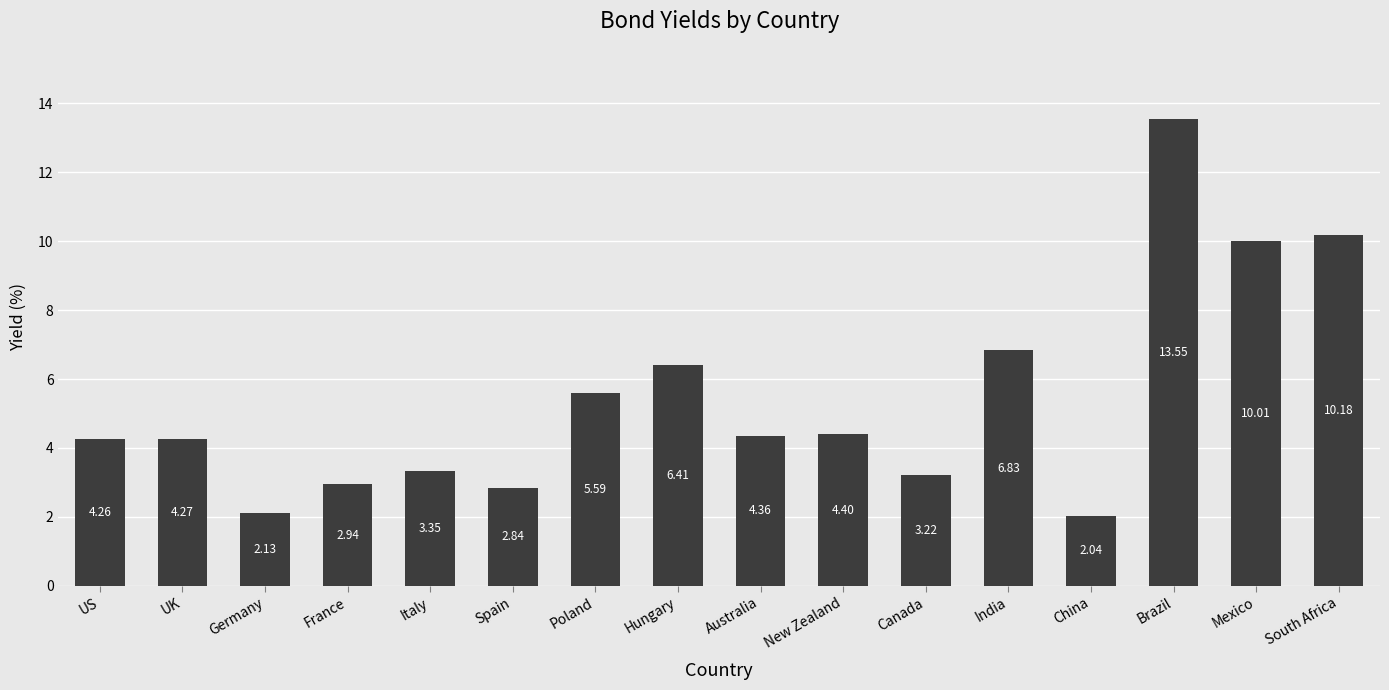

List the labels in order of value, smallest first.

China, Germany, Spain, France, Canada, Italy, US, UK, Australia, New Zealand, Poland, Hungary, India, Mexico, South Africa, Brazil